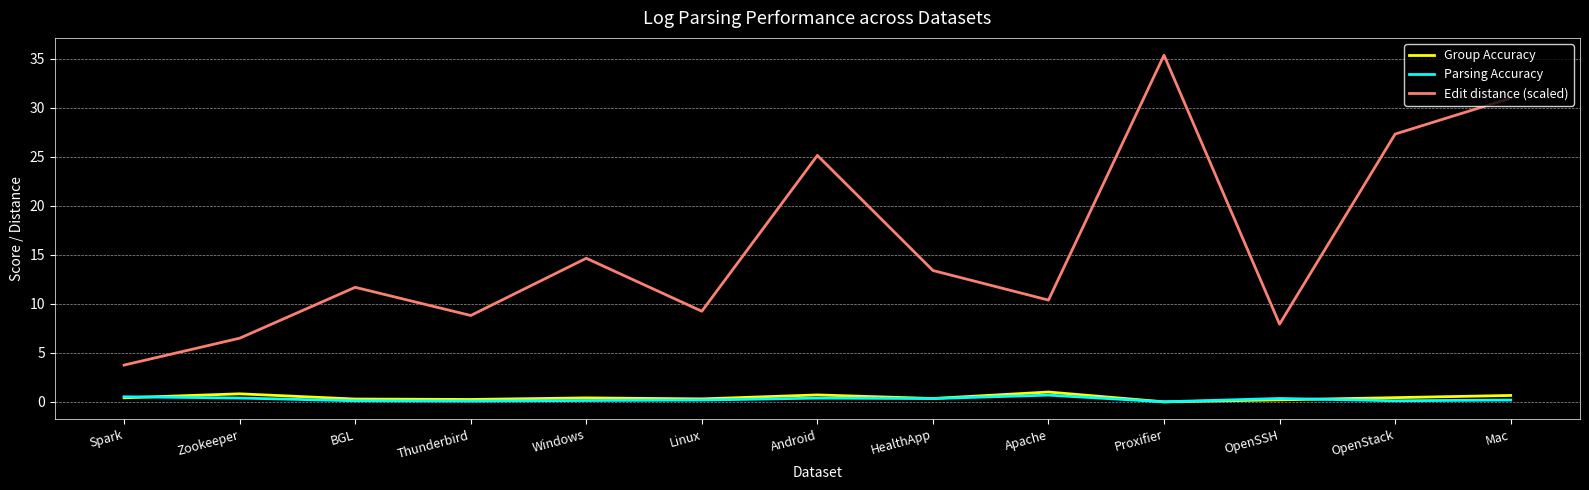

True or false: Parsing Accuracy has more than 2 interior local peaks.

True